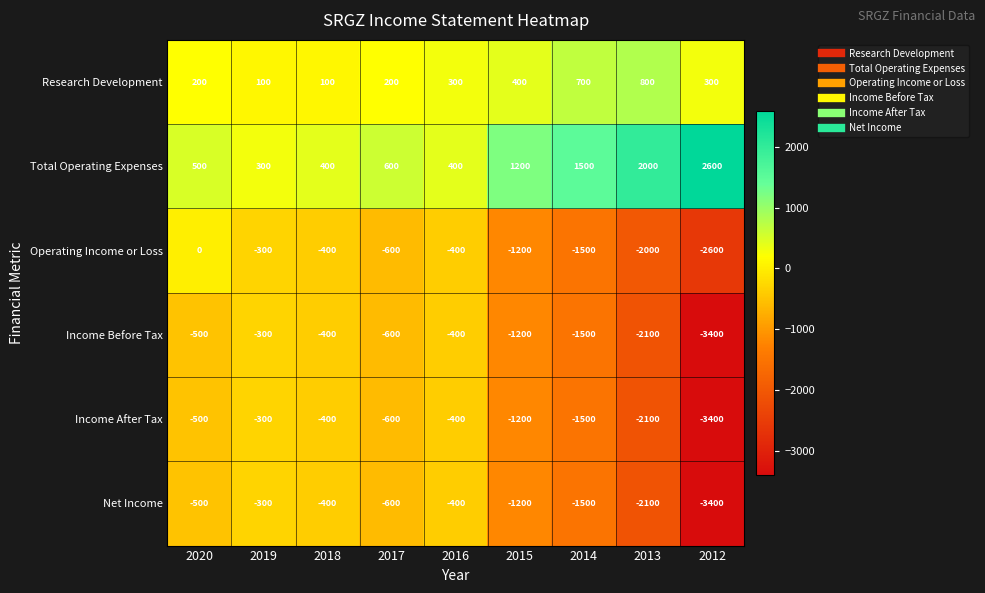

Count the number of data series in this chart.

6